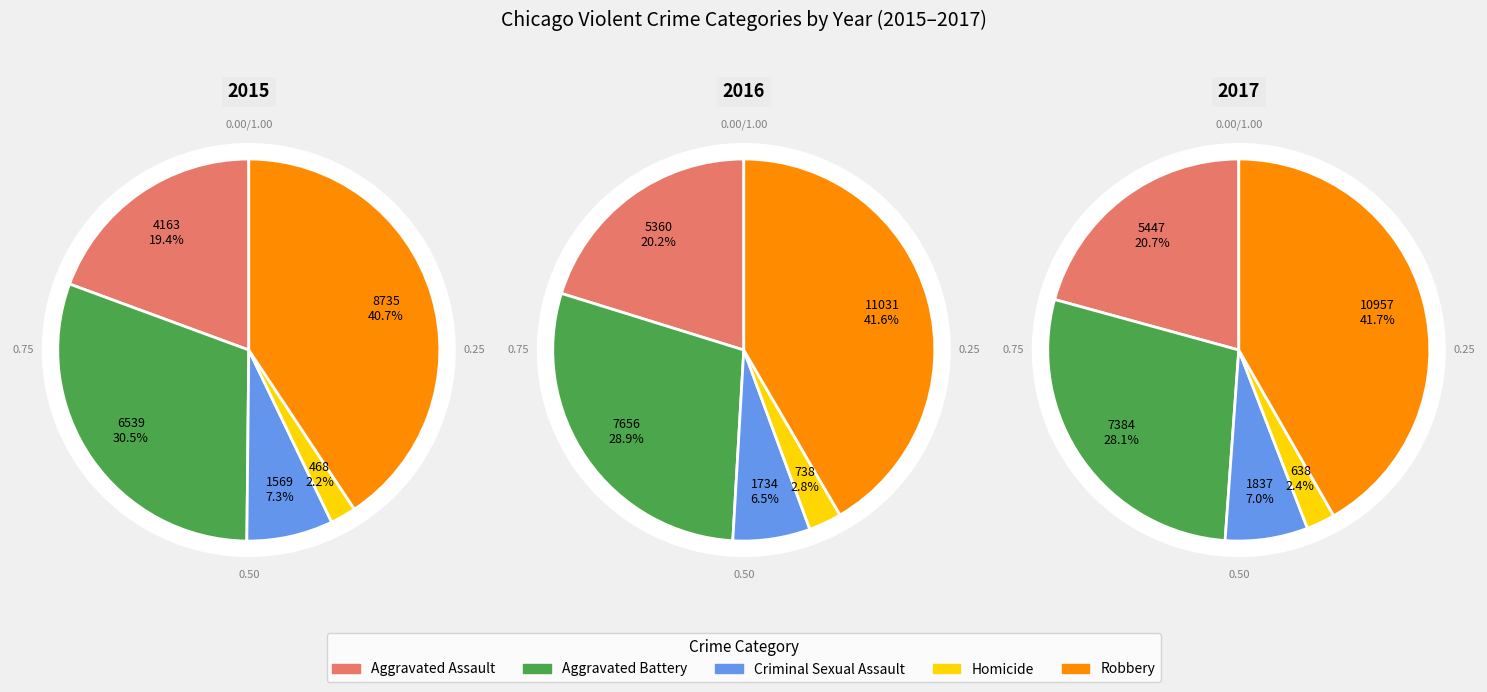

What is the total percentage of Aggravated Assault and Aggravated Battery?

49.8%